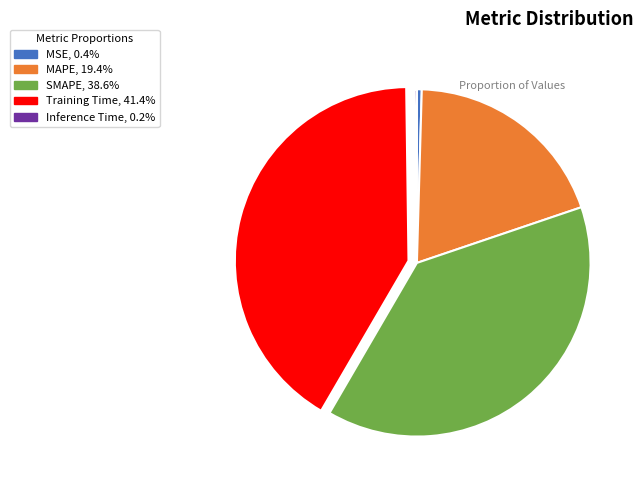

Combined, do MAPE and SMAPE account for over 50%?

Yes